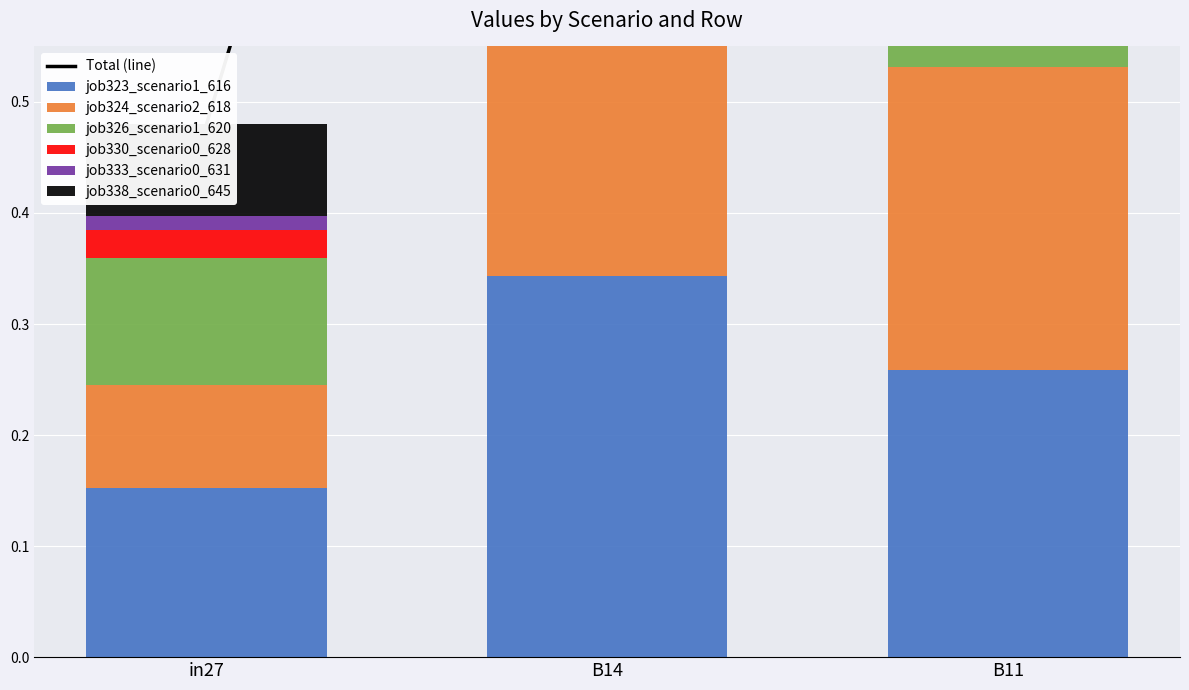

Count the number of categories in the chart.

3